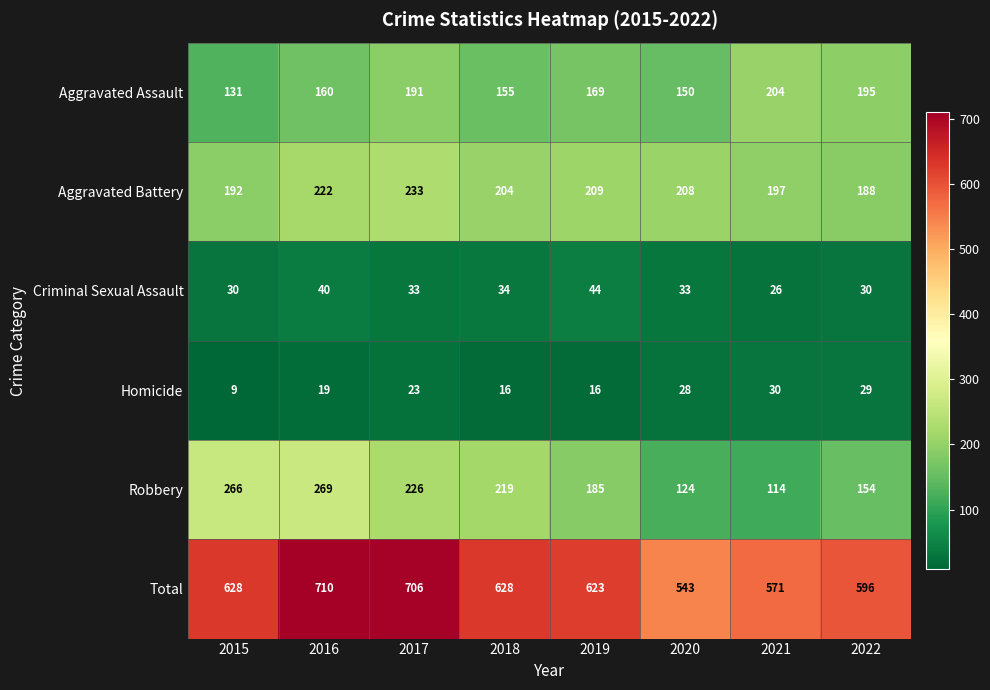

Which label corresponds to the smallest value in the chart?

2015